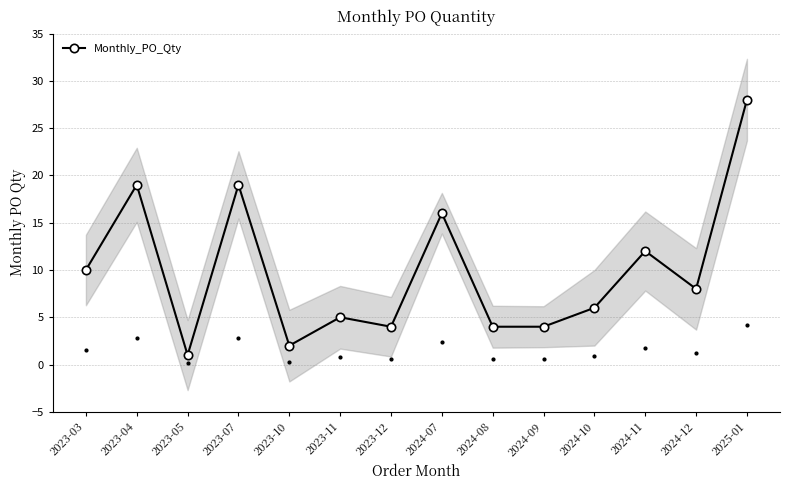

Where is the first local minimum?

2023-05